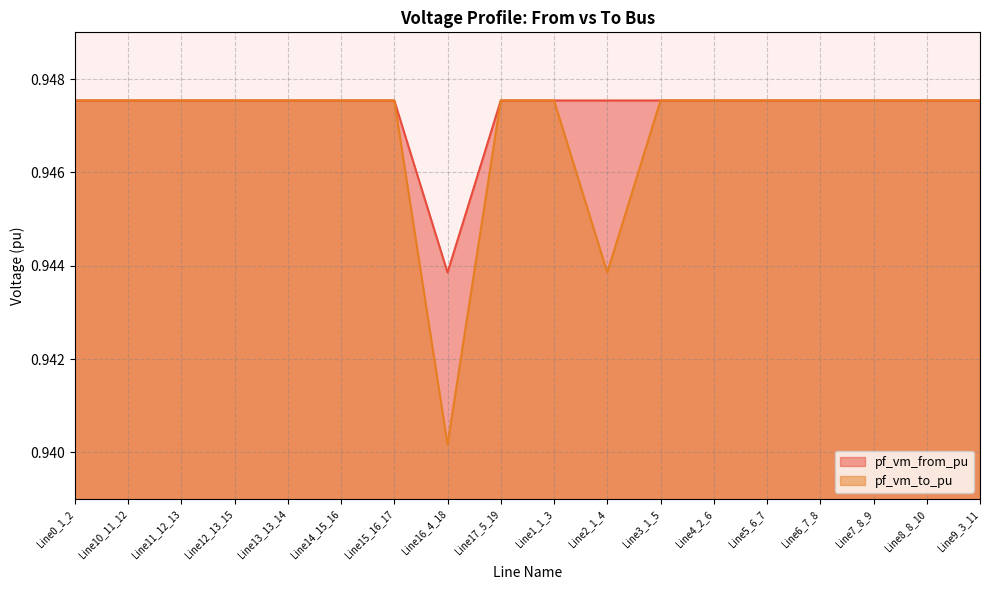

True or false: pf_vm_from_pu and pf_vm_to_pu cross at least once.

True